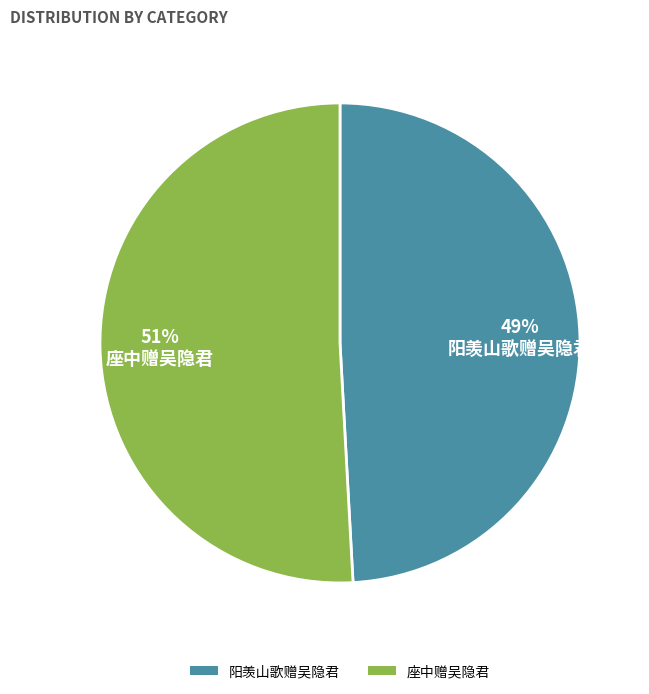

Does any single category account for the majority?

Yes